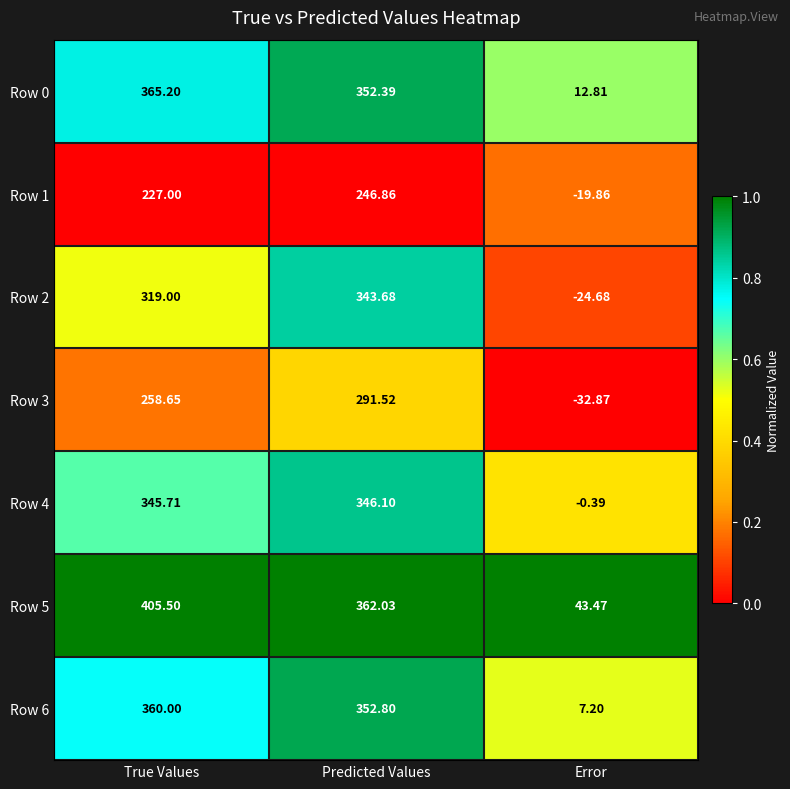

Rank the categories by Row 4 value from highest to lowest.

Predicted Values, True Values, Error